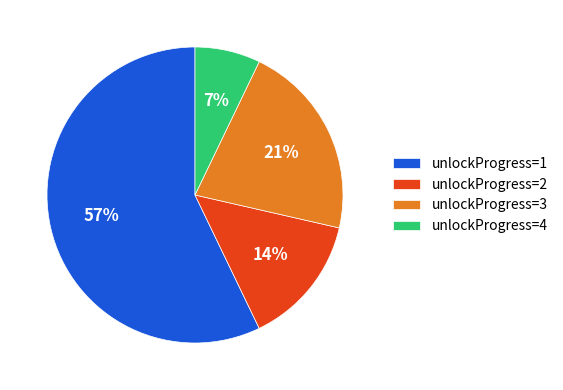

How many slices are in this pie chart?

4